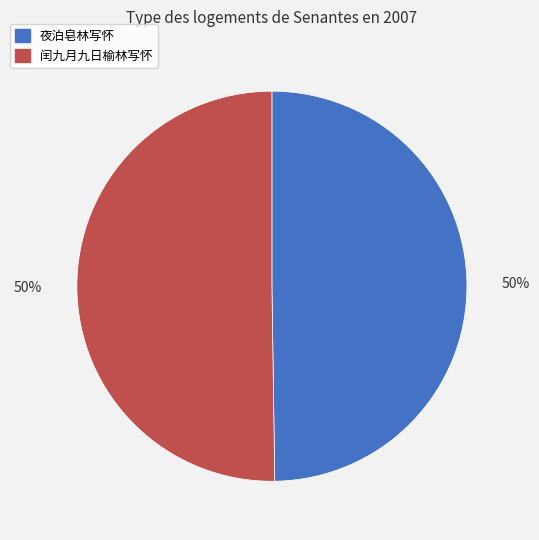

What is the ratio of the value at 夜泊皂林写怀 to the value at 闰九月九日榆林写怀?

1.0